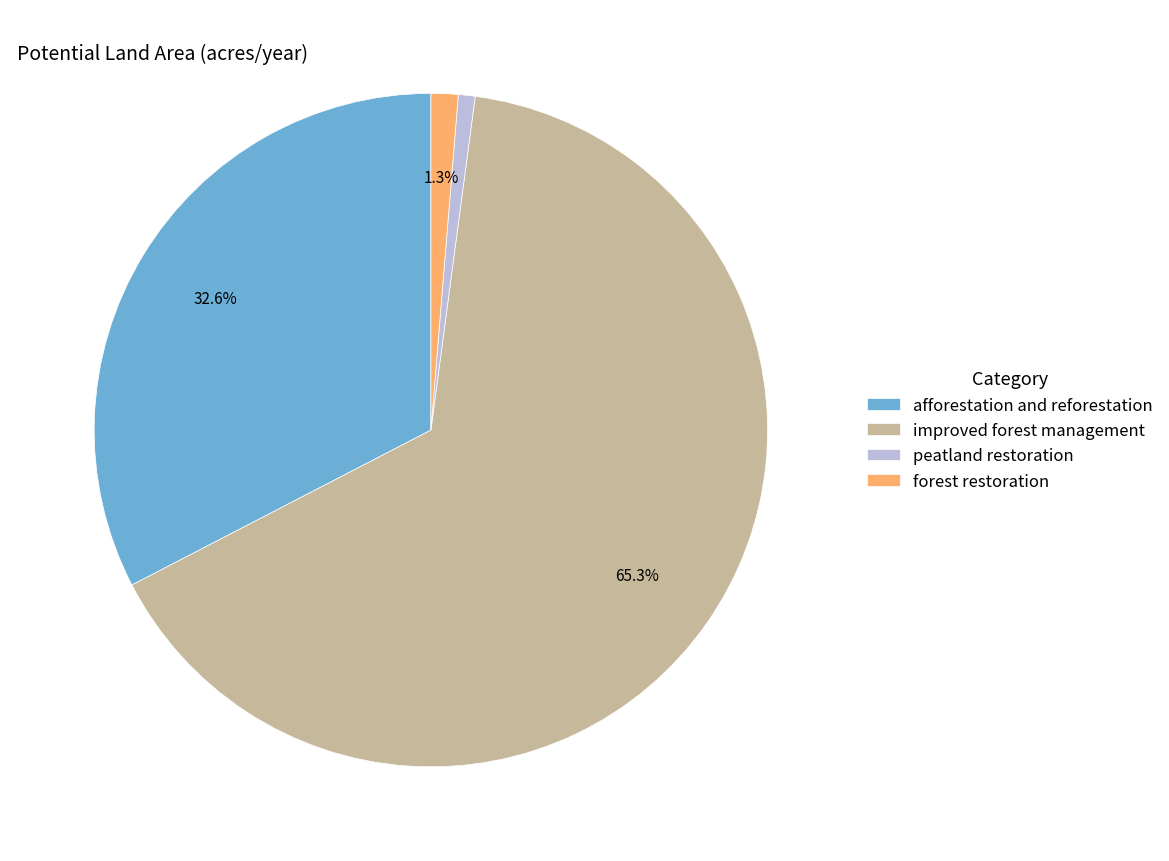

Which slice is the largest?

improved forest management